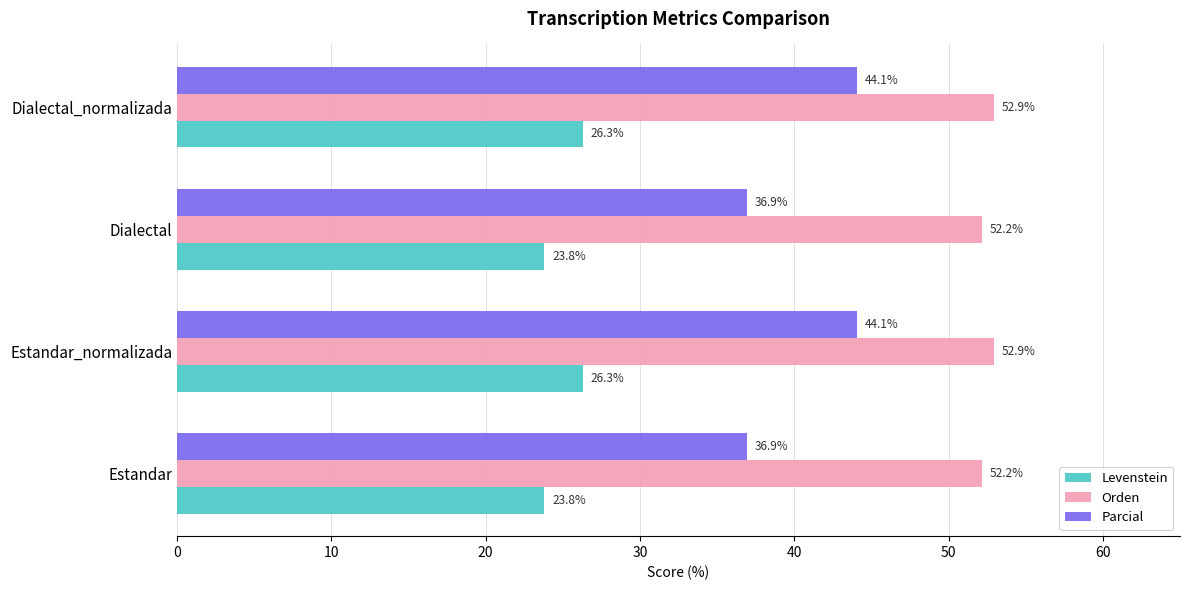

What is the sum of all Orden values?

210.2